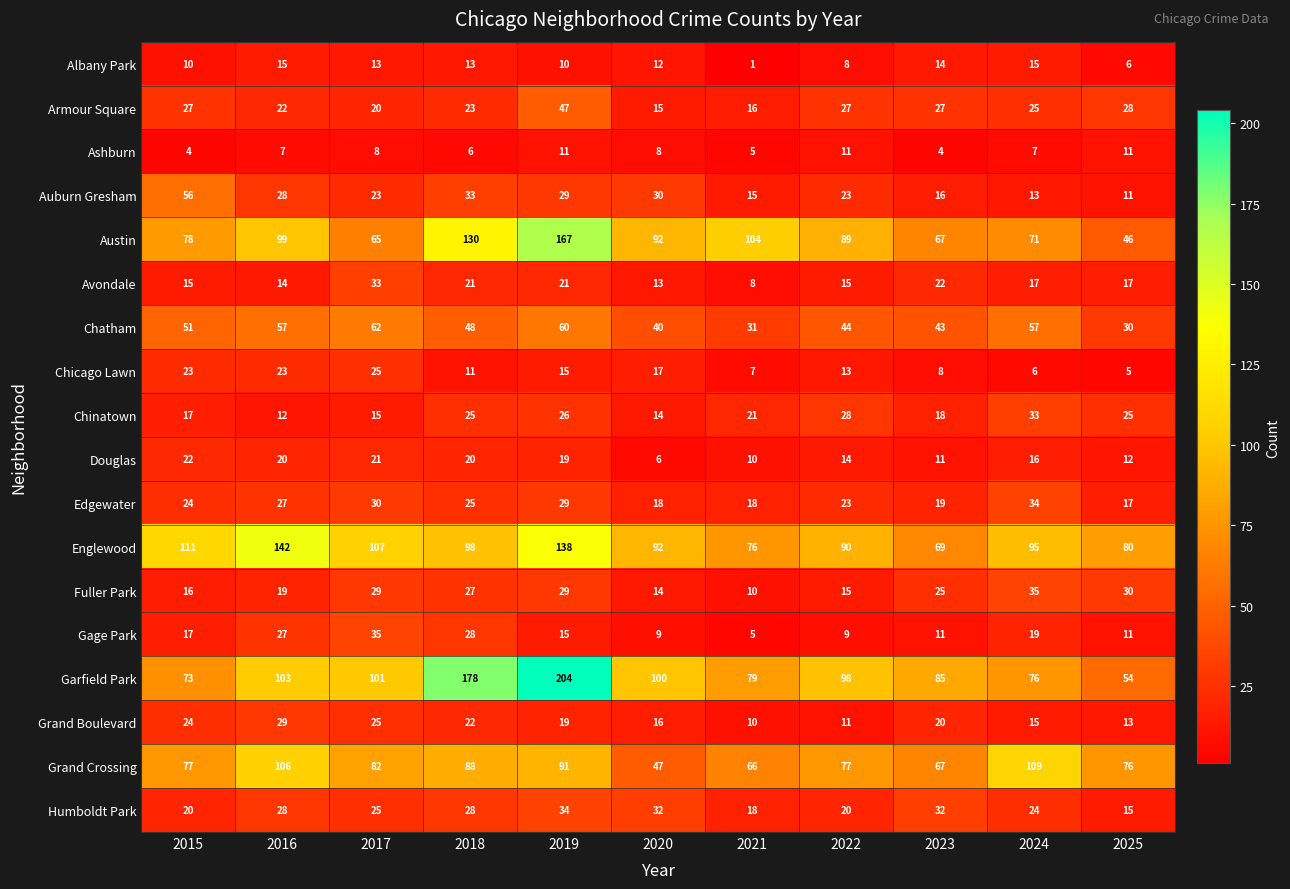

Which category has the lowest value across all series?

2021